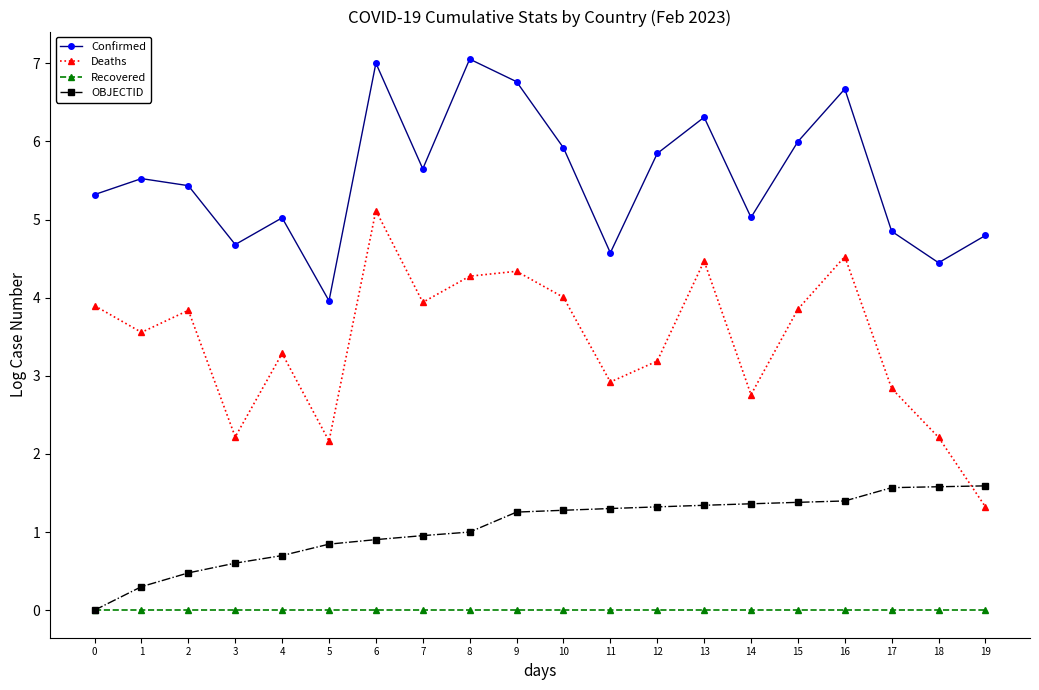

The value of OBJECTID at 10 is 1.3. True or false?

True